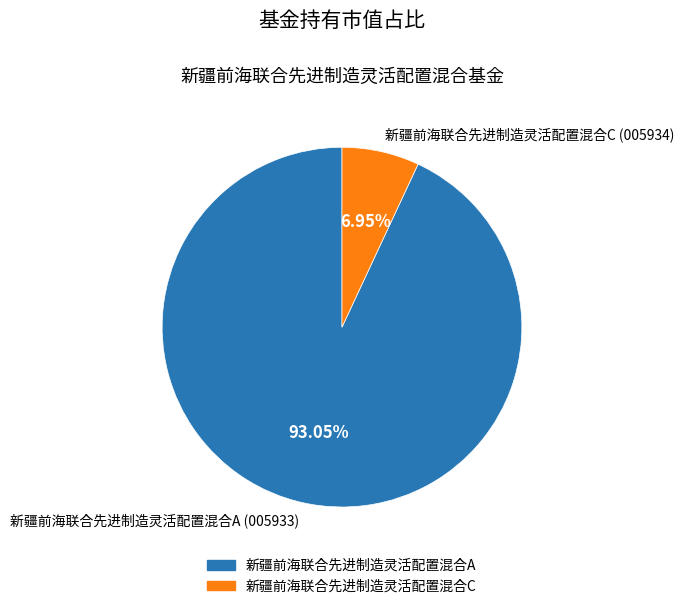

To the nearest percent, what percentage of the pie is 新疆前海联合先进制造灵活配置混合A?

93%